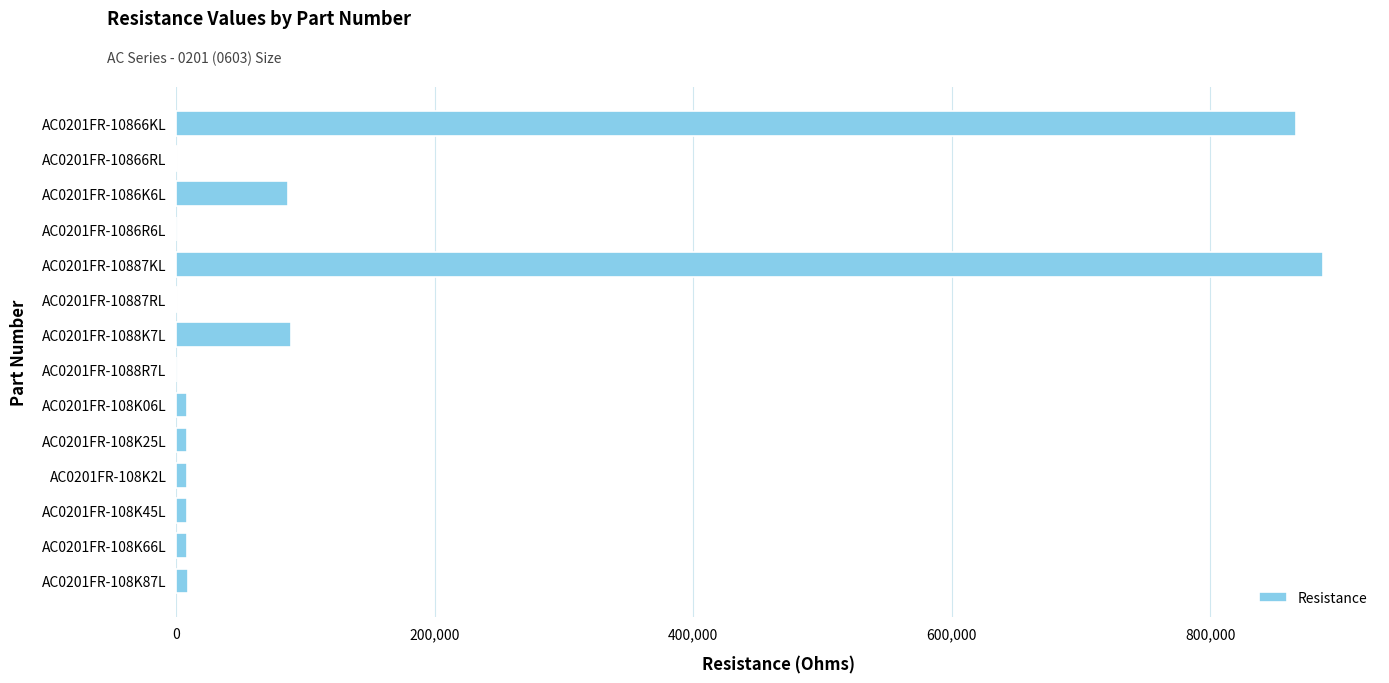

The value at AC0201FR-1086K6L is 86600.0. True or false?

True